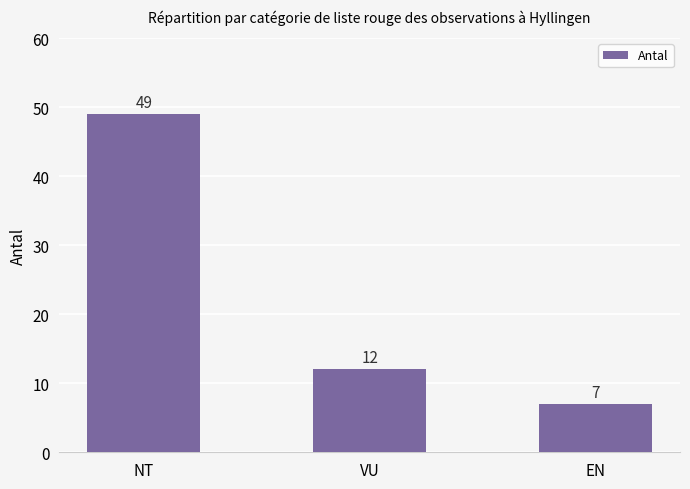

What is the average value?

23